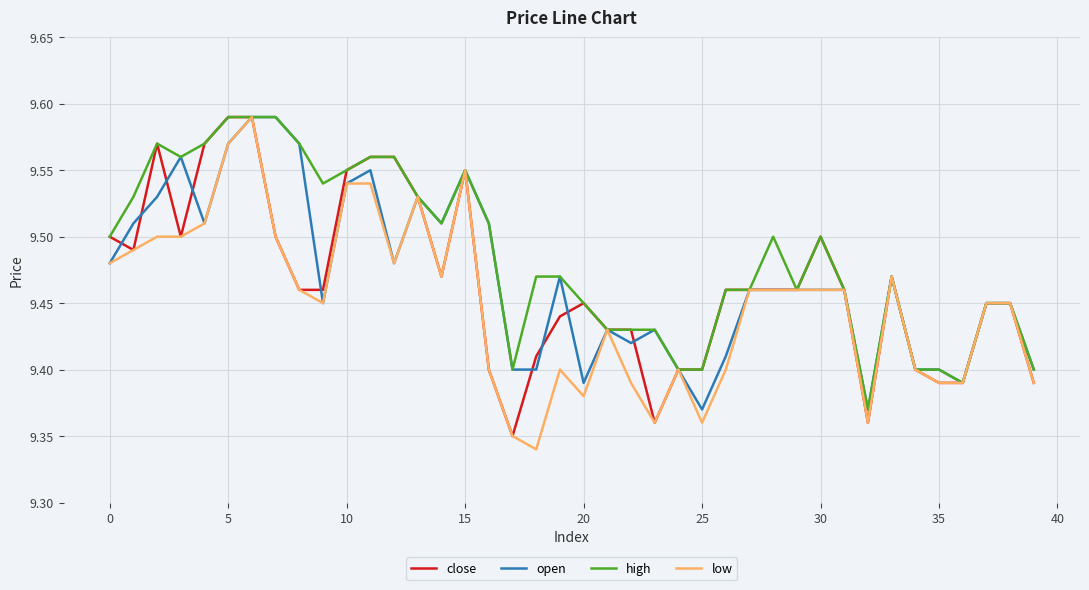

Which series has the largest total across all categories?

high